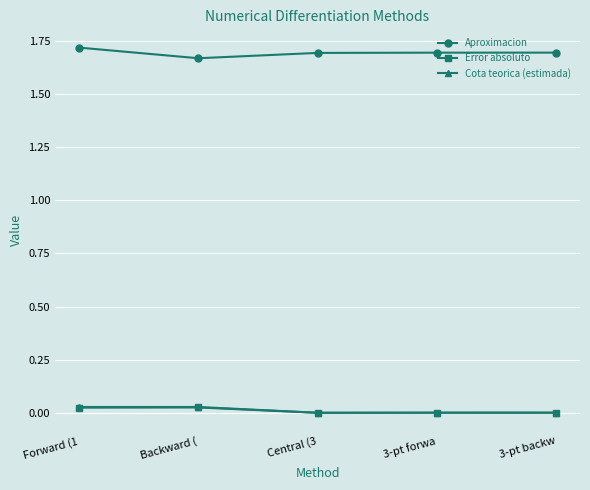

What is the label of the 2nd point from the right?

3-pt forwa